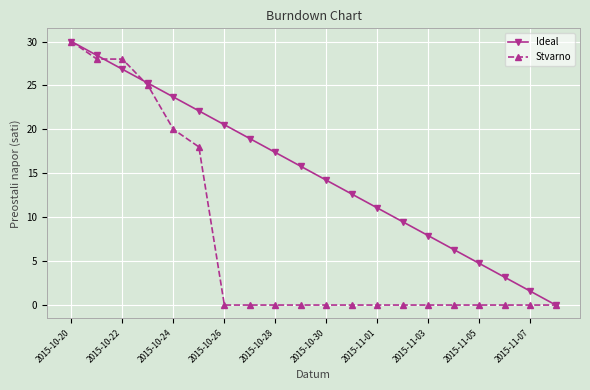

What is the sum of all Stvarno values?

149.0